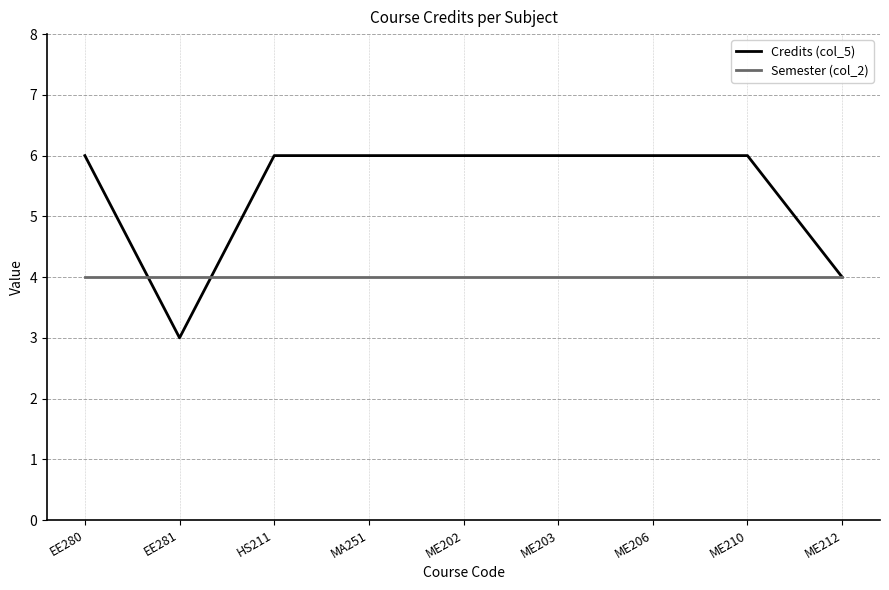

Read the Semester (col_2) value at EE280.

4